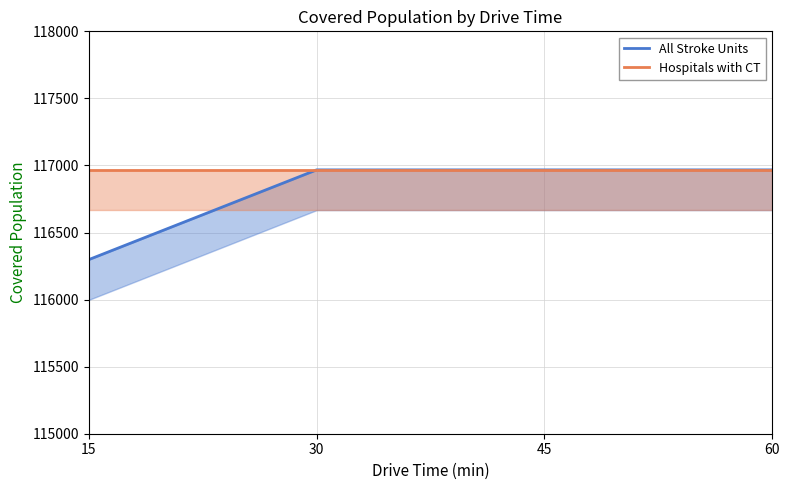

Between 30 and 45, which series saw the biggest shift?

All Stroke Units